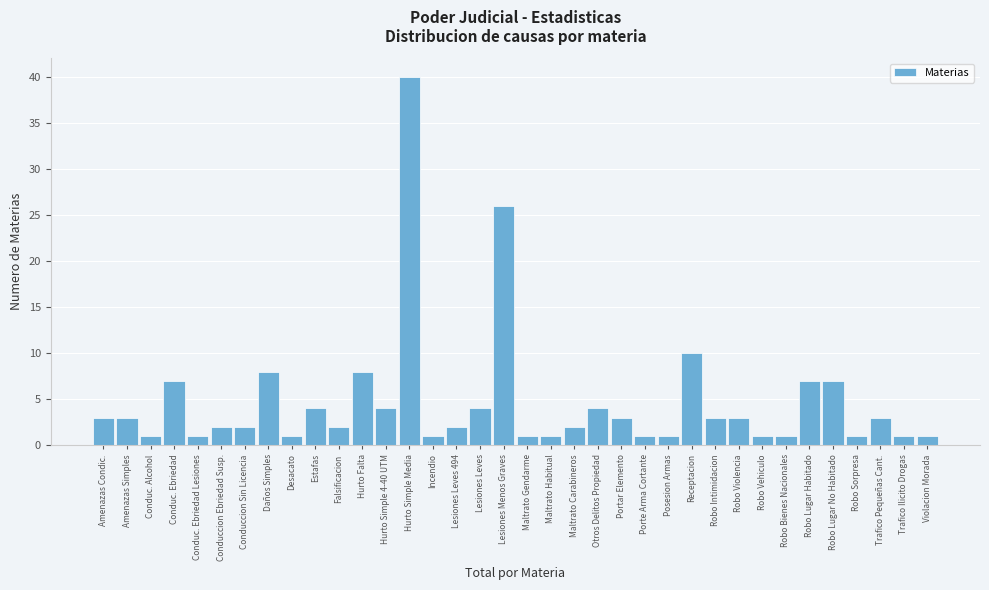

What position from the right is Estafas?

27